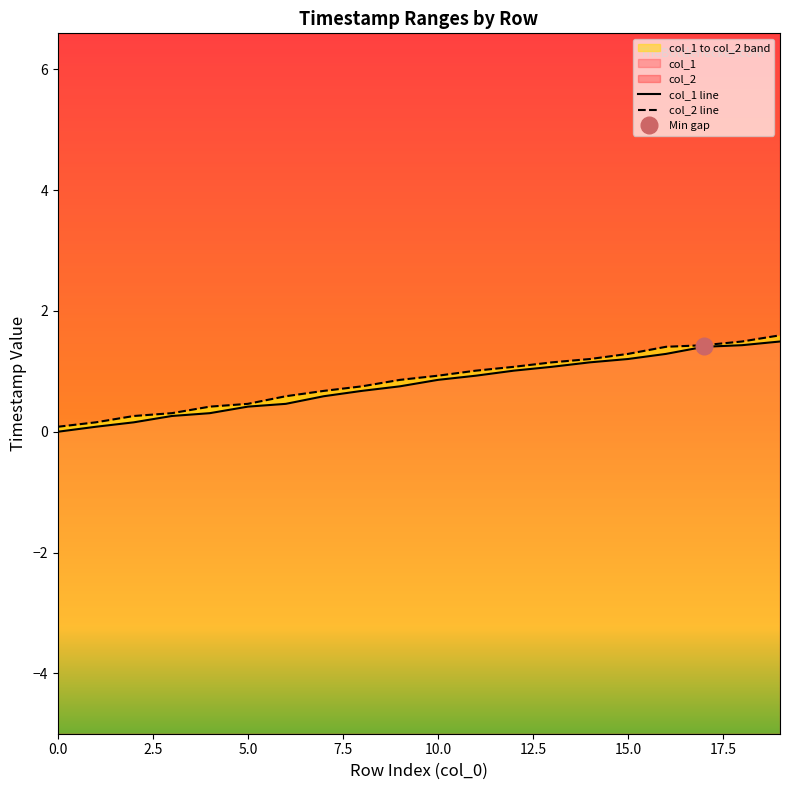

At which label does col_2 reach its peak?

19